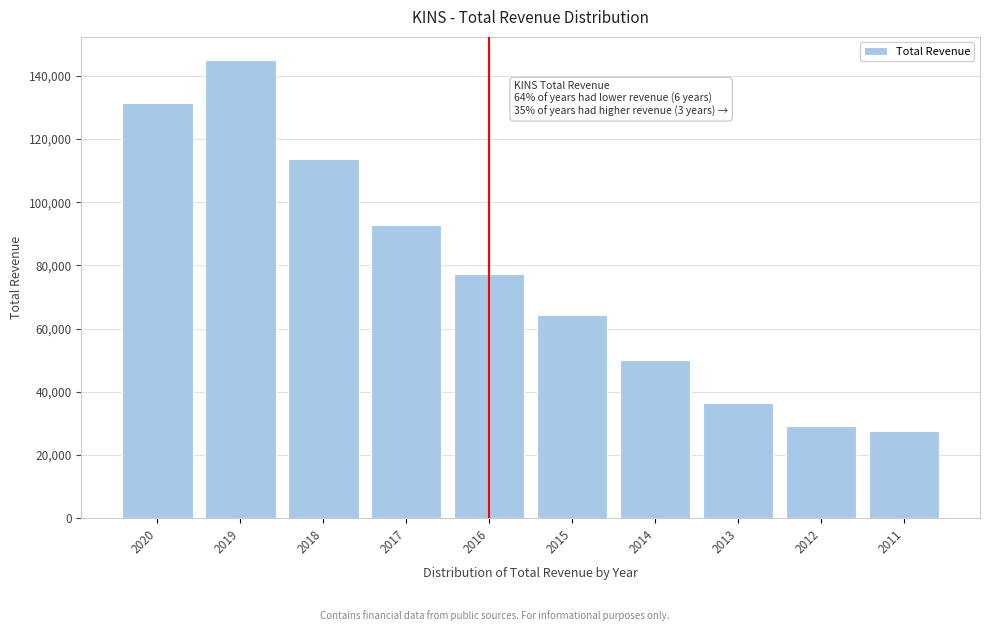

Reading left to right, extract all data points from this chart.

131400	145100	113800	92800	77400	64200	50100	36600	29100	27700